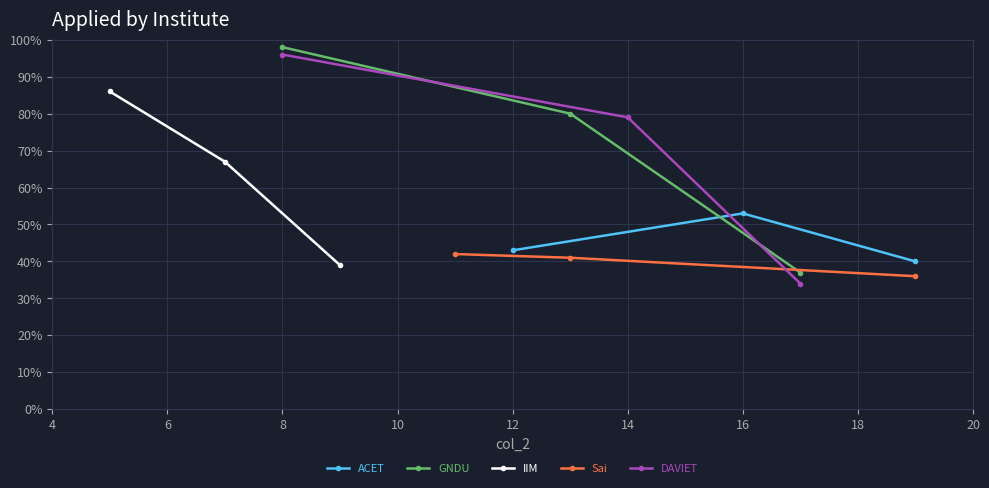

Count the IIM values in the range 39 to 86.

3